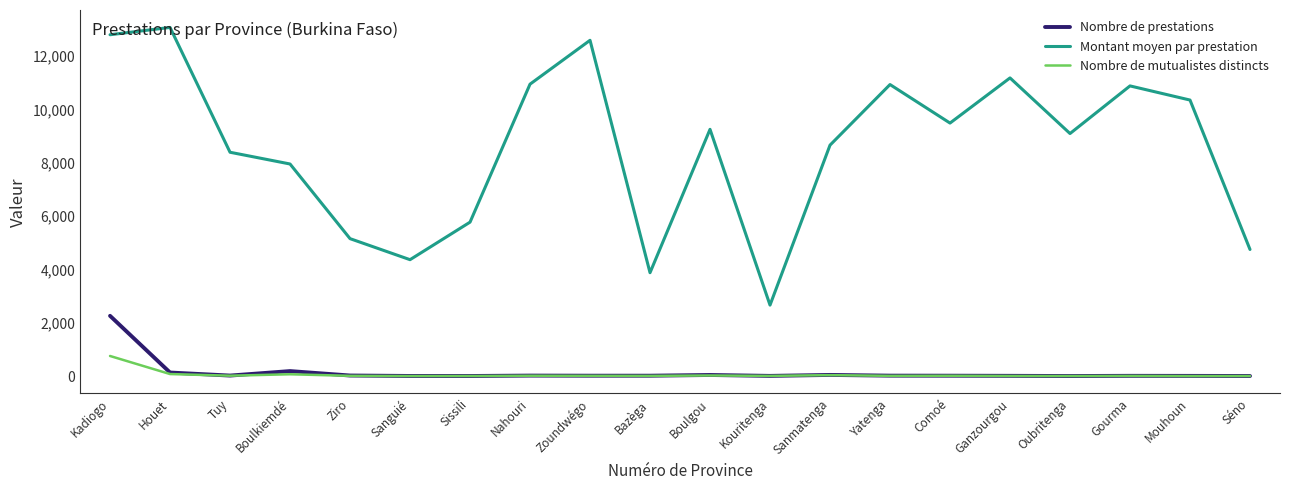

At which label does Nombre de mutualistes distincts reach its peak?

Kadiogo